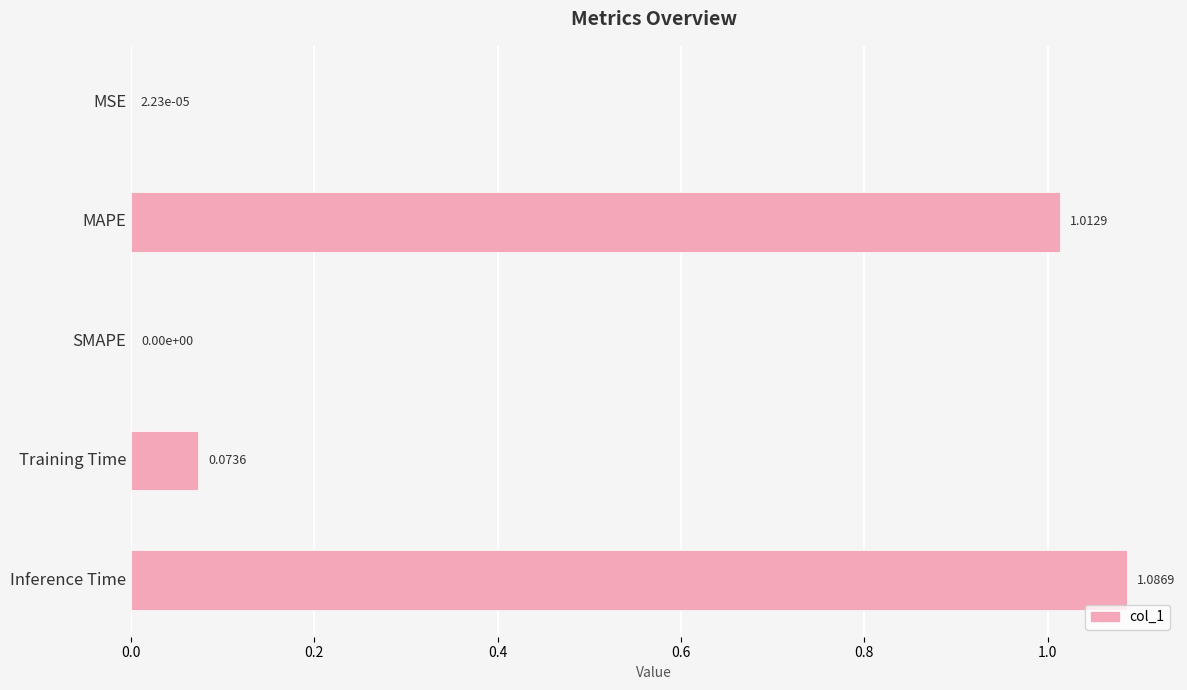

What is the average value?

0.4